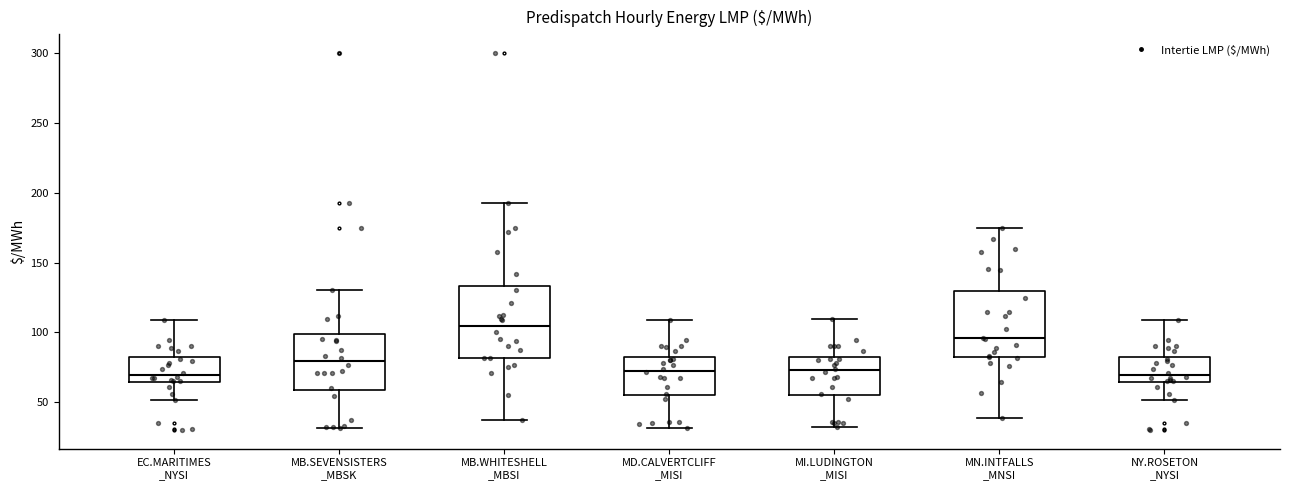

Reading left to right, read every box against the y-axis: the position of its median line, the range the box covers, and the ends of its whiskers. The values are not printed on the chart, so give them approximately, as read against the axis.

EC.MARITIMES _NYSI: median 70, box 65 to 80, whiskers 50 to 110
MB.SEVENSISTERS _MBSK: median 80, box 60 to 100, whiskers 30 to 130
MB.WHITESHELL _MBSI: median 105, box 80 to 135, whiskers 35 to 190
MD.CALVERTCLIFF _MISI: median 75, box 55 to 80, whiskers 30 to 110
MI.LUDINGTON _MISI: median 75, box 55 to 80, whiskers 30 to 110
MN.INTFALLS _MNSI: median 95, box 80 to 130, whiskers 40 to 175
NY.ROSETON _NYSI: median 70, box 65 to 80, whiskers 50 to 110